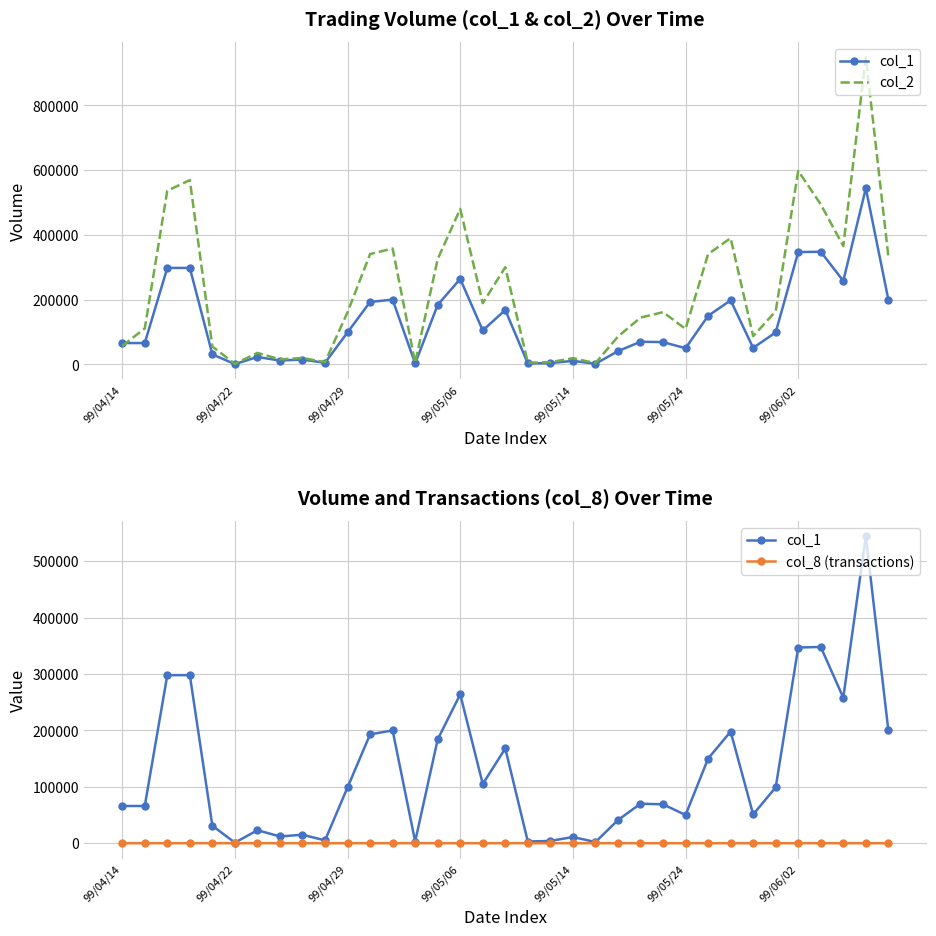

Reading left to right, transcribe all the data shown in this chart.

col_1: 66000	66000	298000	298000	31000	1000	23000	12000	15000	5000	99000	193000	200000	3000	184000	264000	105000	168000	3000	4000	11000	2000	41000	70000	69000	50000	150000	198000	51000	99000	347000	348000	258000	544000	200000
col_2: 57130	111070	536420	569180	55190	1680	35740	15650	19950	7000	161370	340770	358020	5250	325220	480140	189000	300280	5420	6930	19300	3840	85910	144600	161460	109500	340570	390060	87210	164340	597740	494190	365510	948430	334000
col_8 (transactions): 10	3	4	4	2	1	5	3	2	1	1	5	4	1	6	7	5	6	2	3	2	1	3	3	1	1	3	2	2	1	5	6	5	17	4